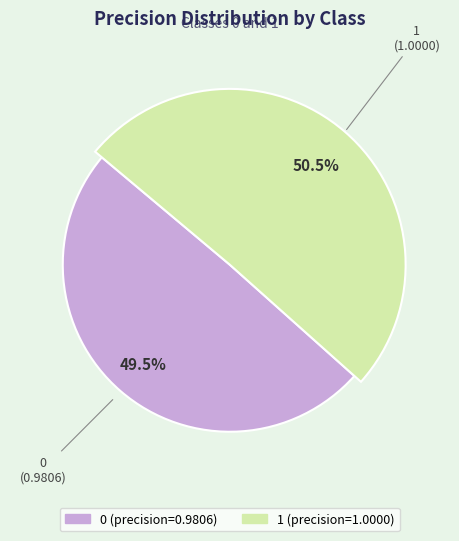

To the nearest percent, what is the average slice percentage?

50%